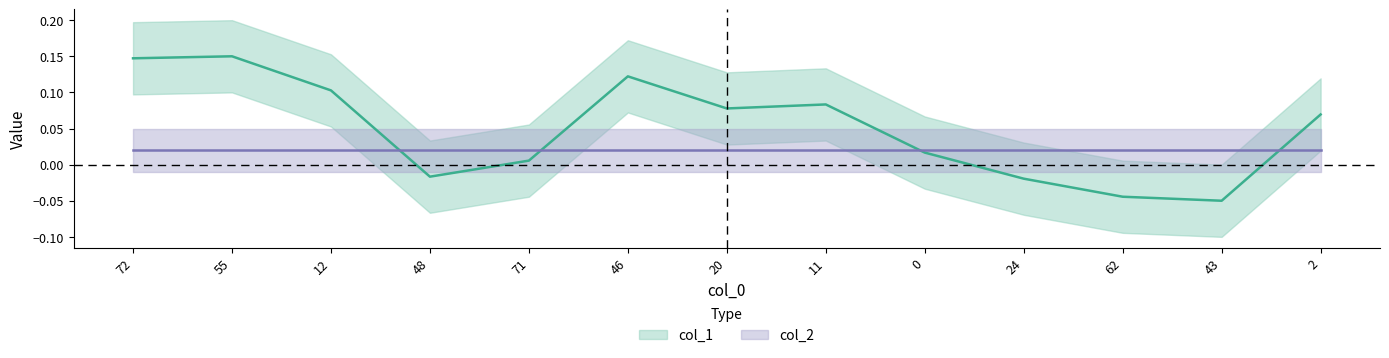

What is the approximate value at 46?

0.1